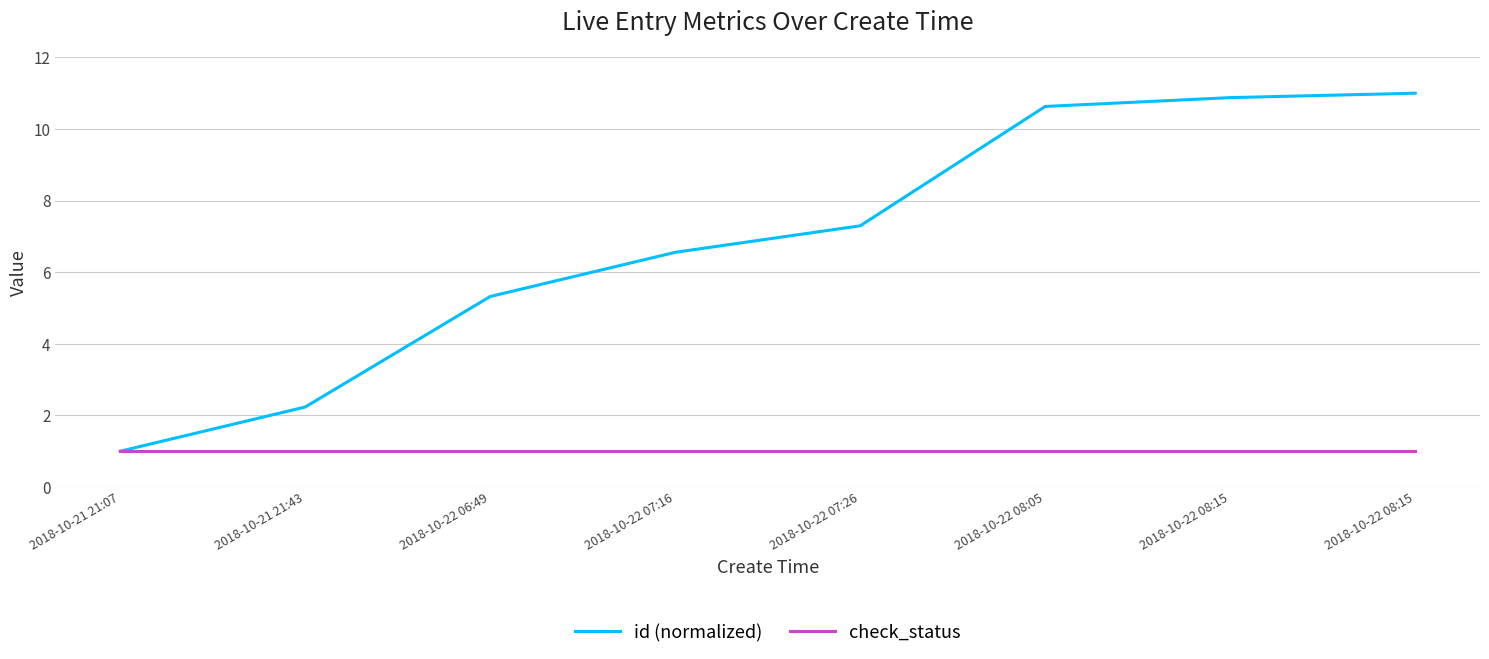

True or false: id (normalized) has more than 0 points higher than both neighbors.

False